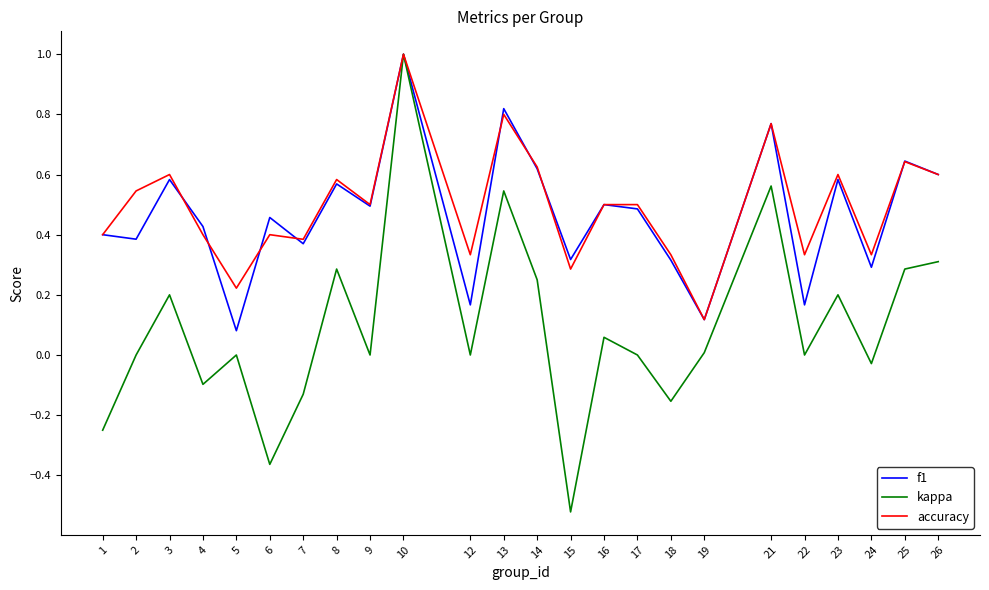

At which label does kappa reach its peak?

10